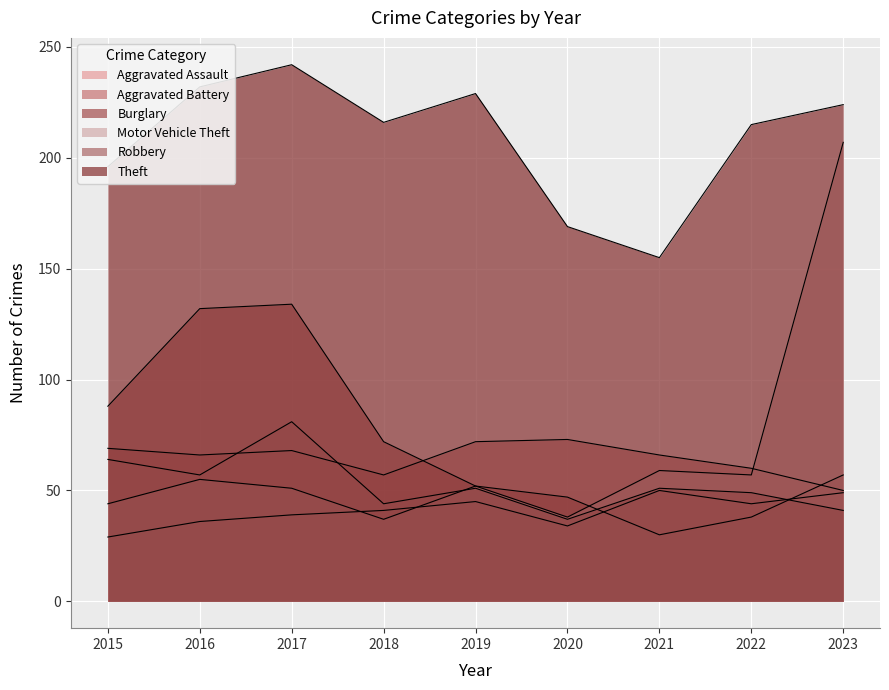

True or false: Theft has more than 0 interior local peaks.

True